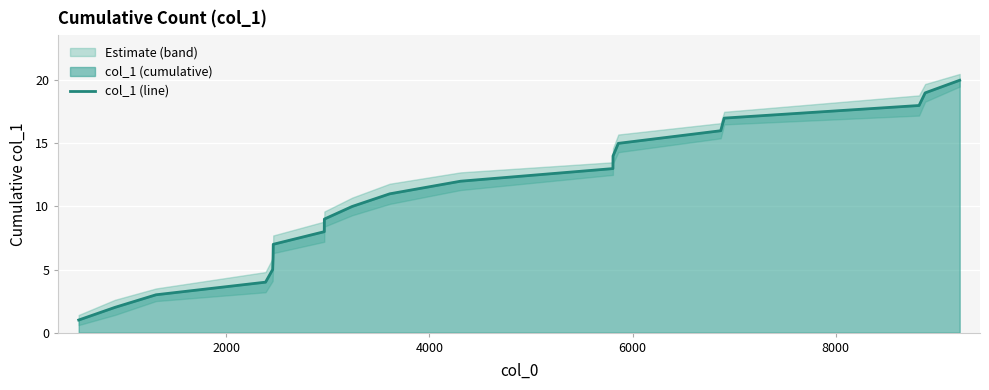

True or false: there are more than 0 points higher than both neighbors.

False